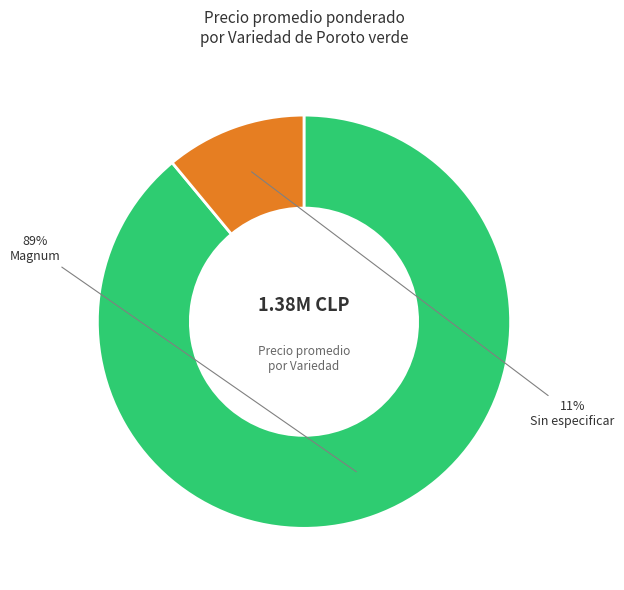

Is there a majority slice in this chart?

Yes